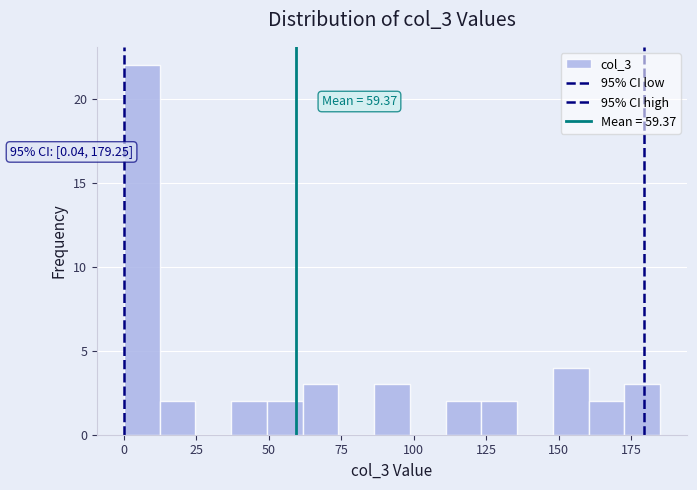

Around what value on the x-axis is the tallest bar? Give the approximate position of its centre, as read against the axis.

5